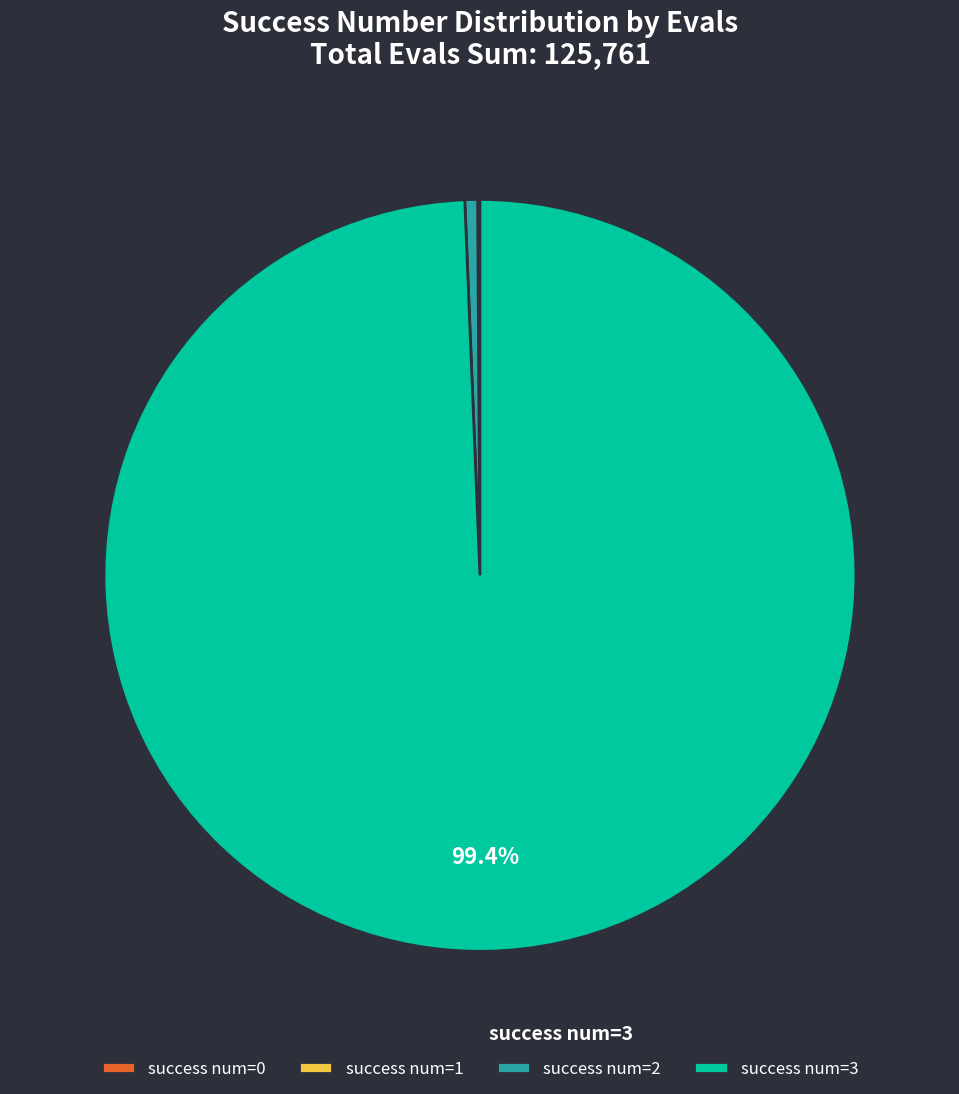

What is the largest slice in the pie chart?

success num=3